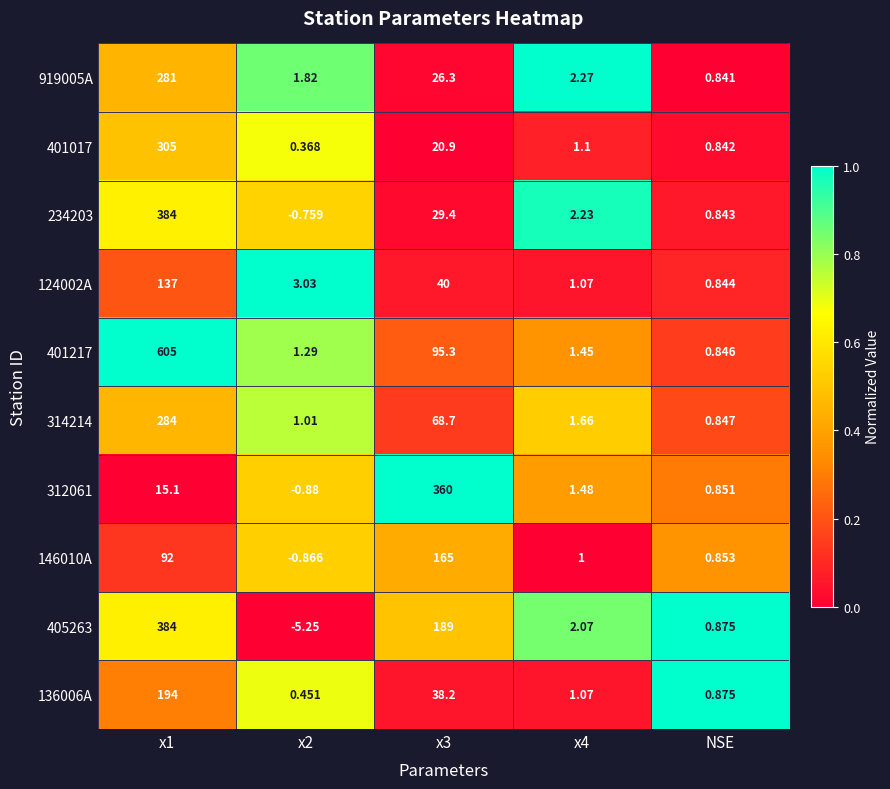

Is the value of 919005A at x2 greater than the value of 312061 at NSE?

Yes